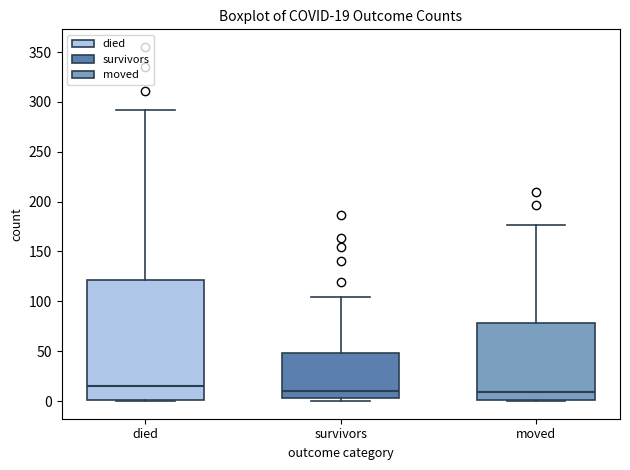

Which box is the tallest, from its lower edge to its upper edge?

died